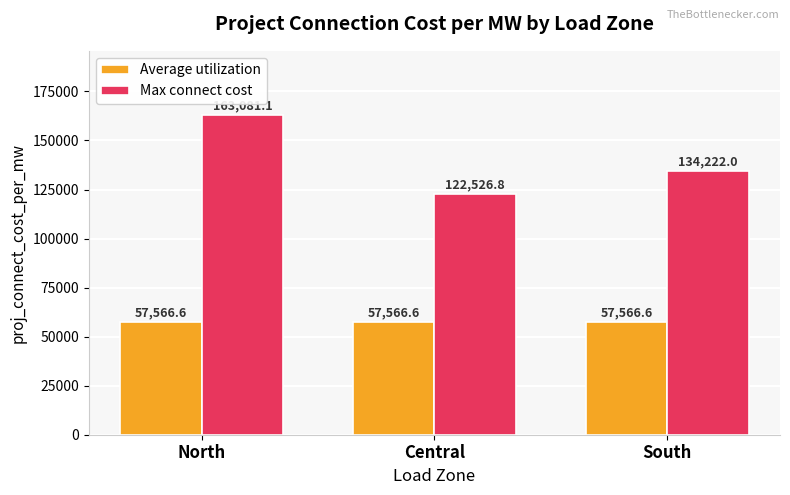

What is the value of the Max connect cost bar at the 3rd from the left?

134222.0